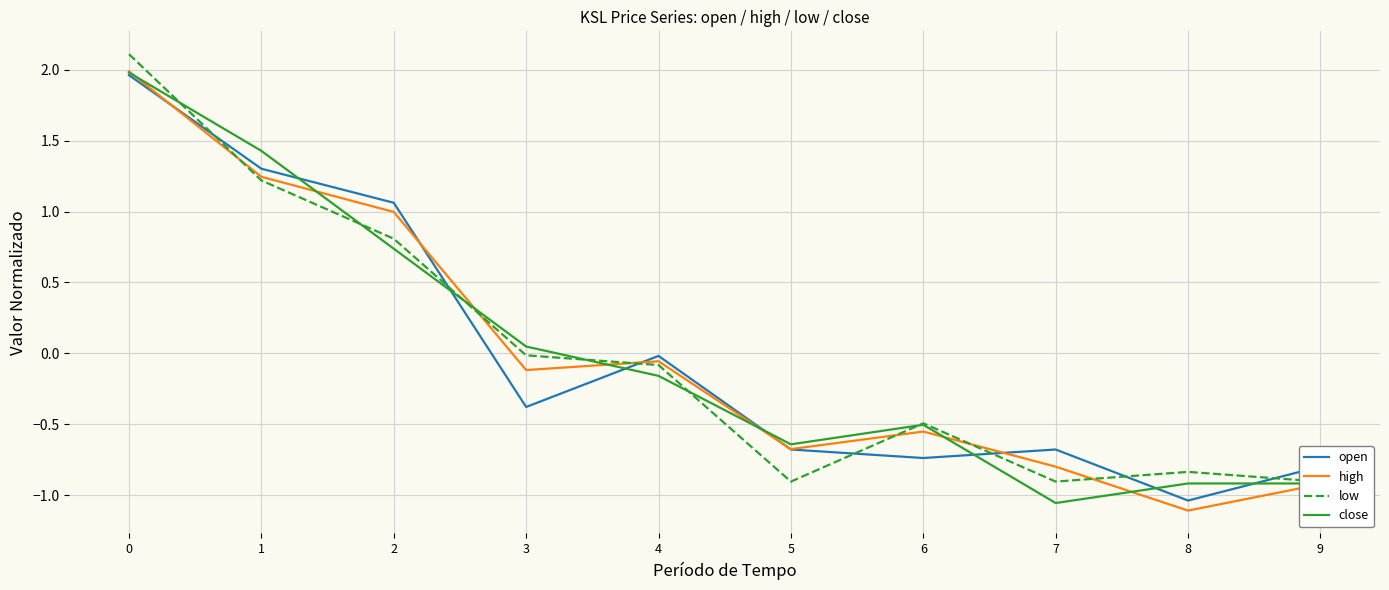

Reading right to left, extract all data points from this chart.

open: 9=-0.8	8=-1.0	7=-0.7	6=-0.7	5=-0.7	4=-0.0	3=-0.4	2=1.1	1=1.3	0=2.0
high: 9=-0.9	8=-1.1	7=-0.8	6=-0.6	5=-0.7	4=-0.1	3=-0.1	2=1.0	1=1.2	0=2.0
low: 9=-0.9	8=-0.8	7=-0.9	6=-0.5	5=-0.9	4=-0.1	3=-0.0	2=0.8	1=1.2	0=2.1
close: 9=-0.9	8=-0.9	7=-1.1	6=-0.5	5=-0.6	4=-0.2	3=0.0	2=0.7	1=1.4	0=2.0